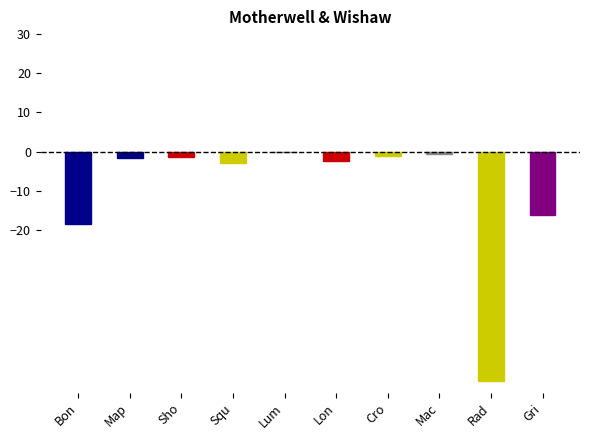

Is it true that the value at Lum is -0.0?

True